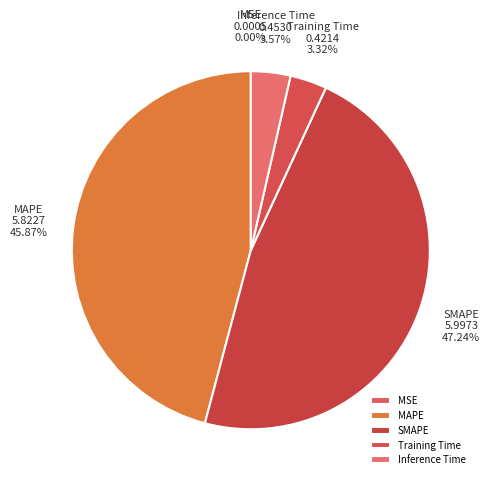

Which has a higher value, MAPE or Training Time?

MAPE